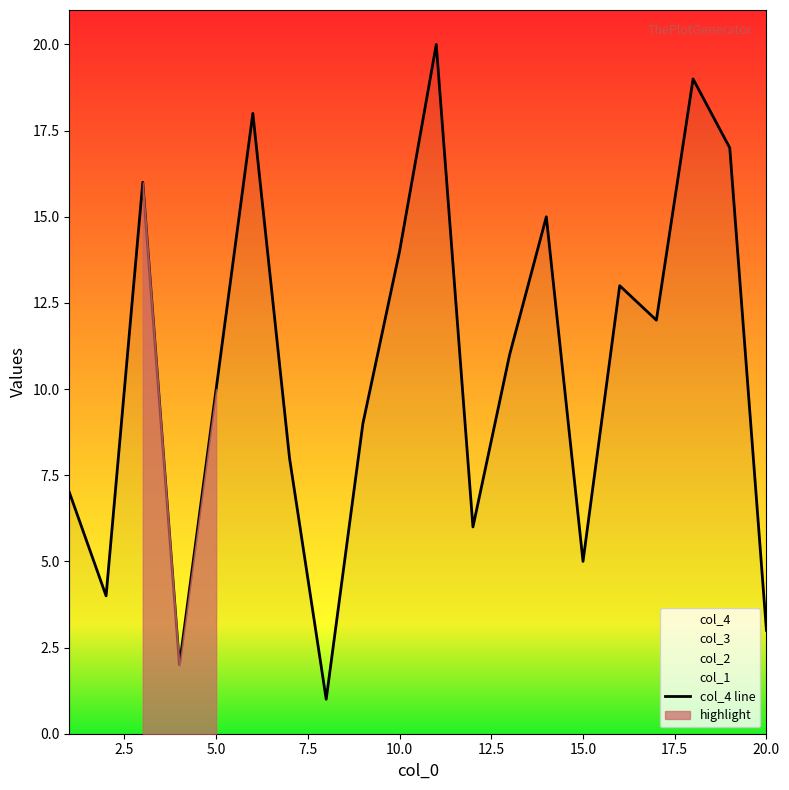

What value does the data have at 5.0, to the nearest 10?

10